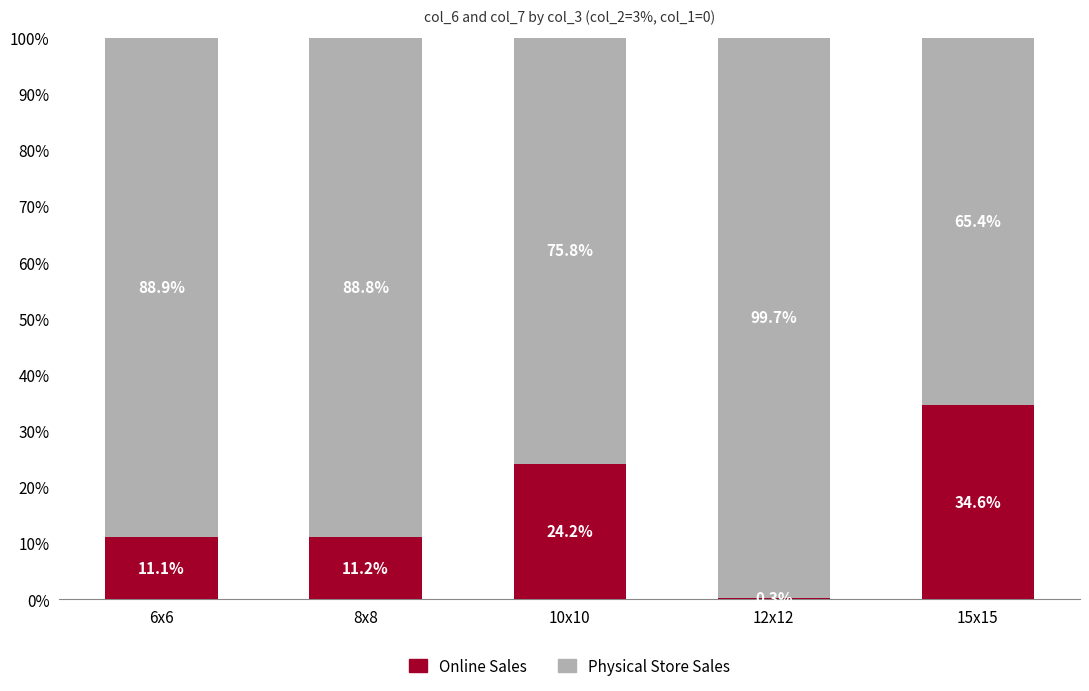

What is the difference between the second highest and minimum values in the Online Sales series?

23.8